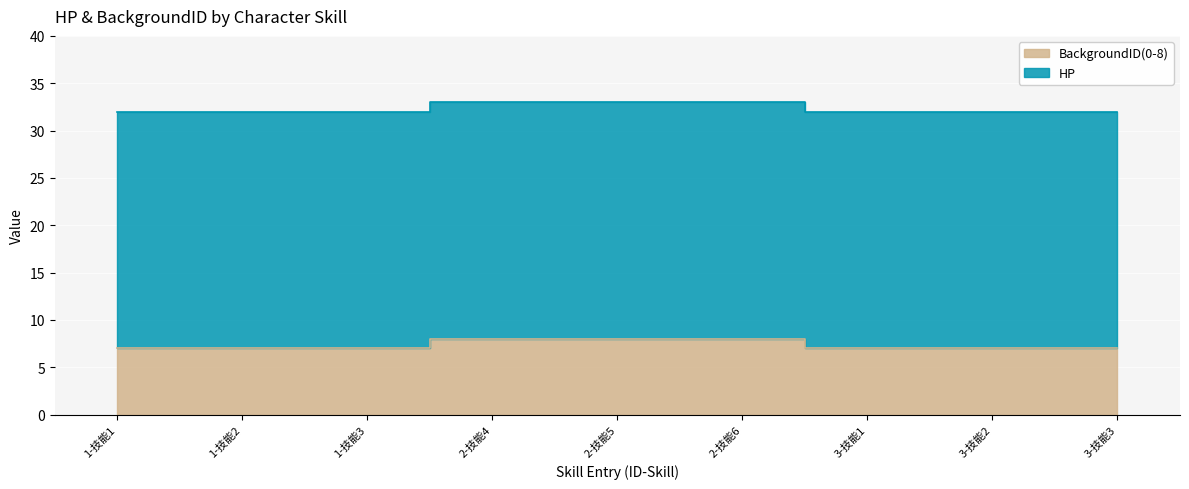

What position from the left is 3-技能2?

8